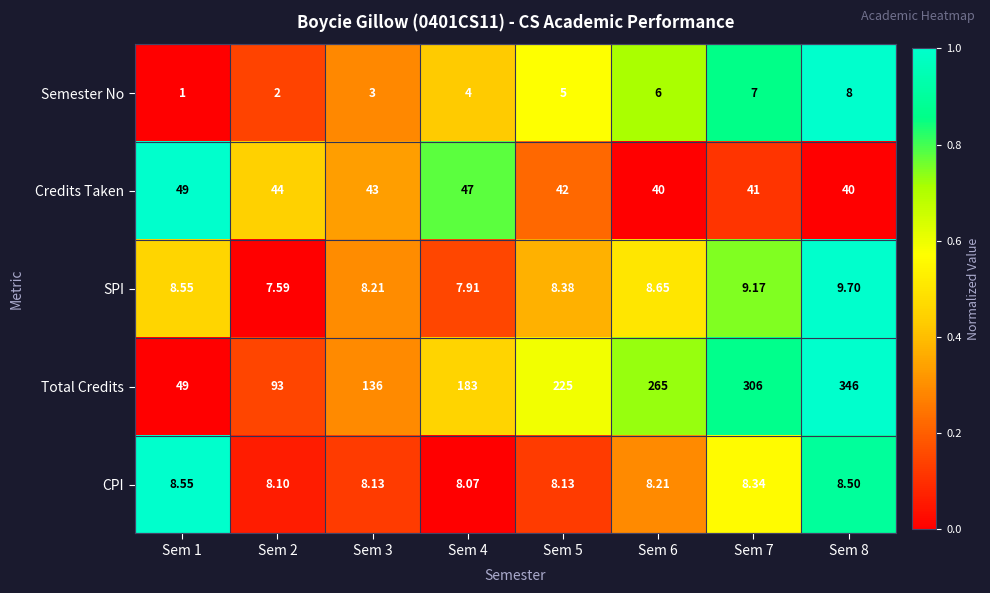

What is the greatest value displayed?

346.0